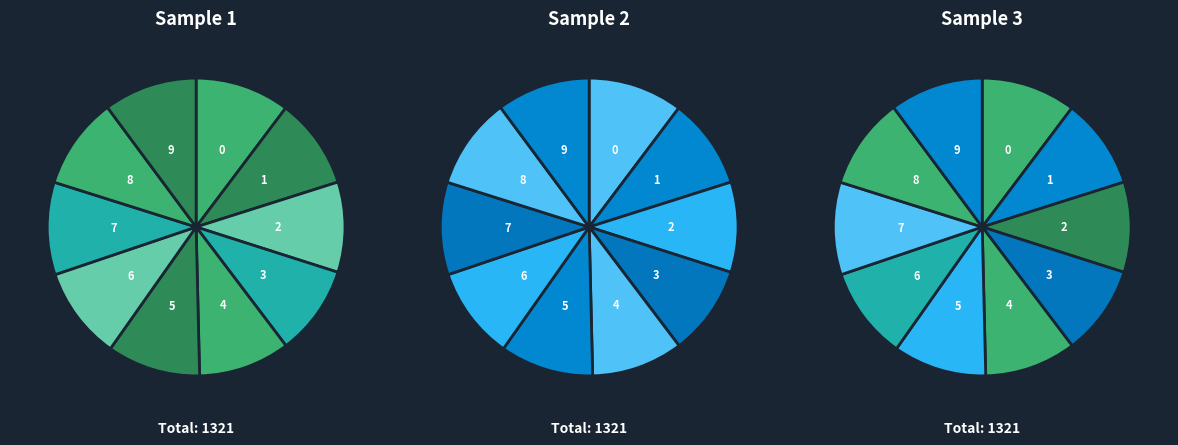

The 0 slice represents 10% of the pie. True or false?

True